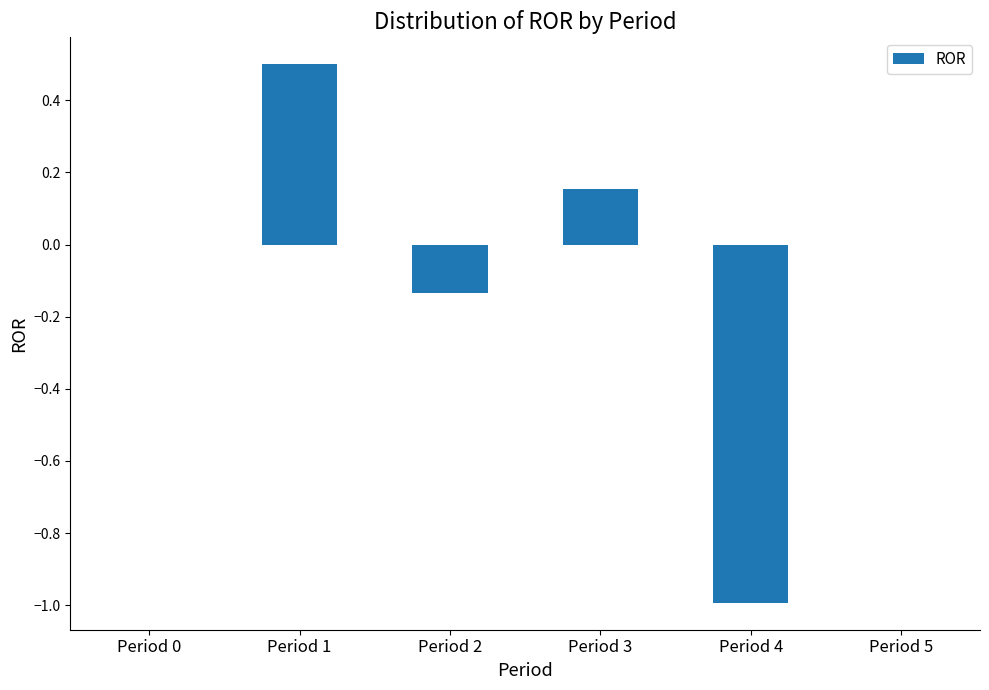

What is the change in value from Period 2 to Period 5?

+0.1